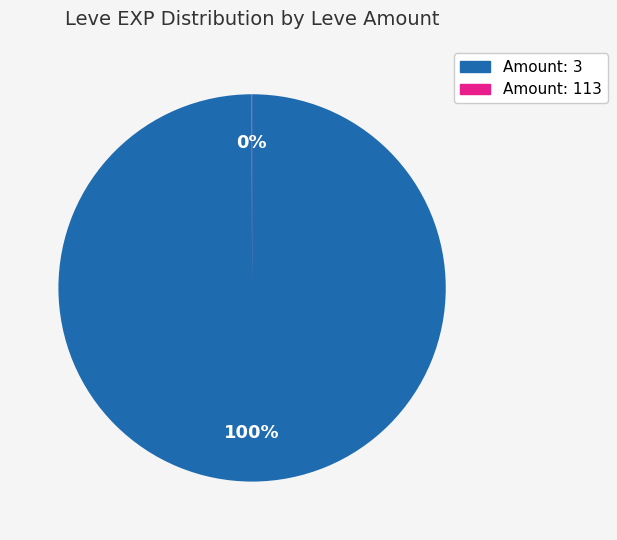

To the nearest percent, what is the difference between the largest and smallest slice percentages?

100%